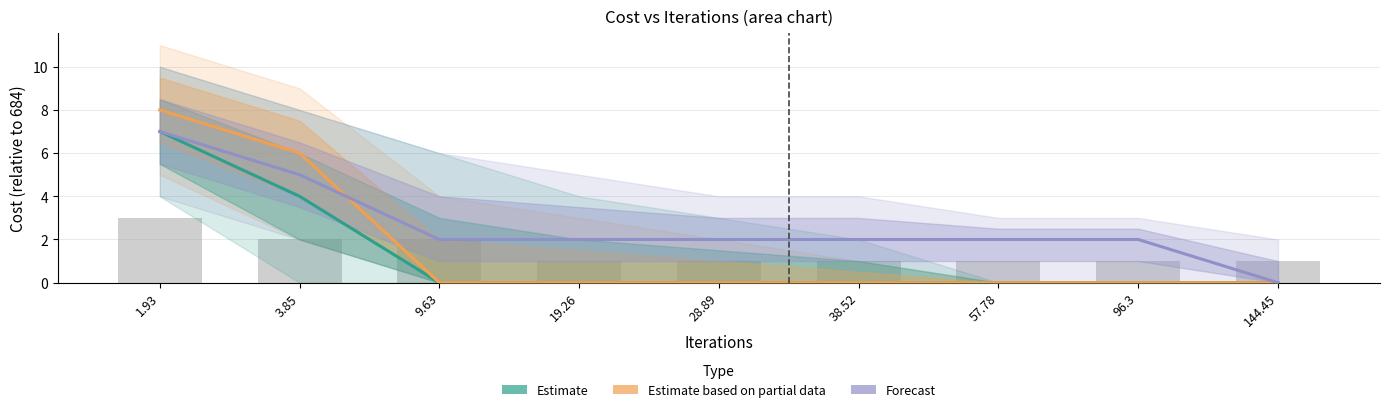

The value of Estimate at 28.89 is 4. True or false?

False